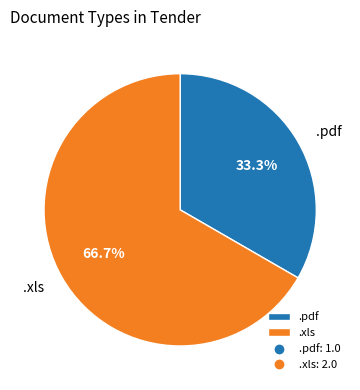

What is the total percentage of .pdf and .xls?

100.0%